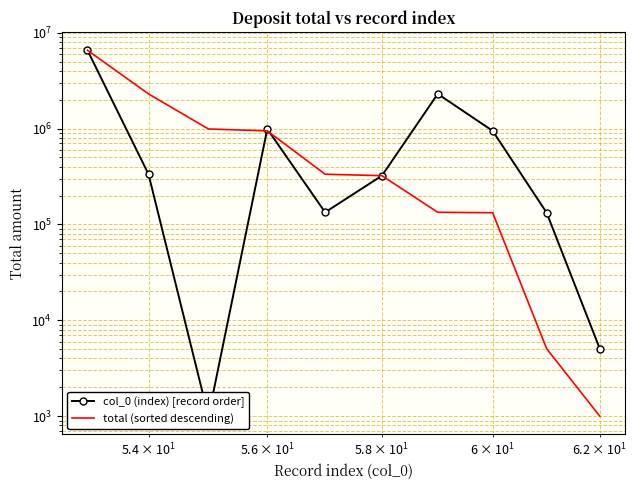

What are all the series names shown in the legend?

col_0 (index) [record order], total (sorted descending)